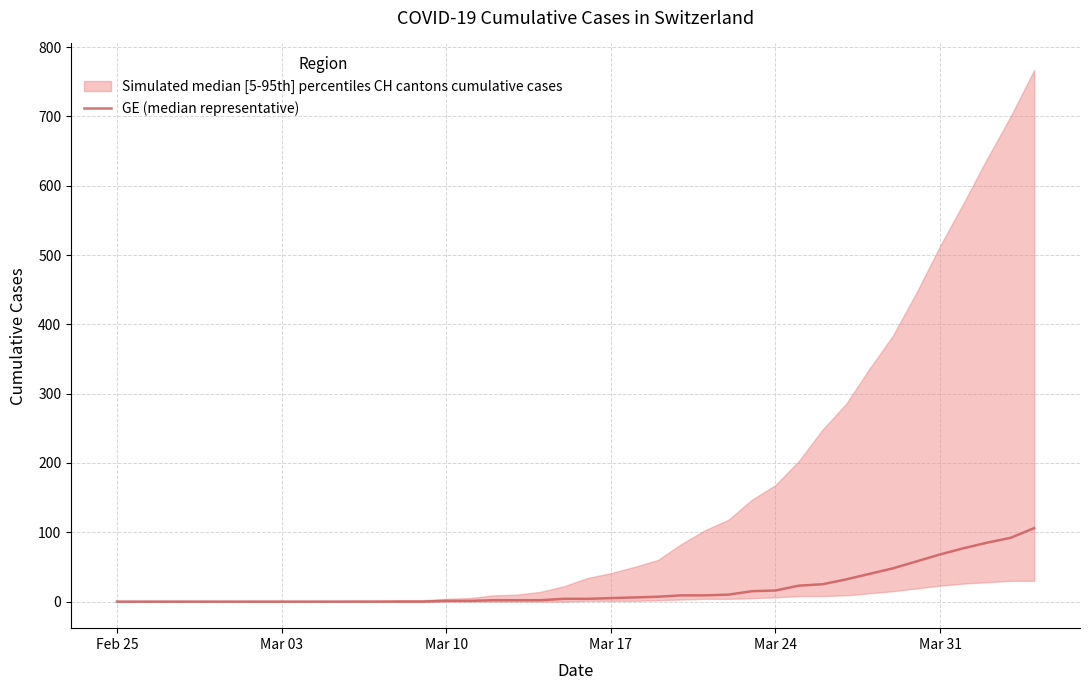

True or false: the data has more than 2 interior local peaks.

False